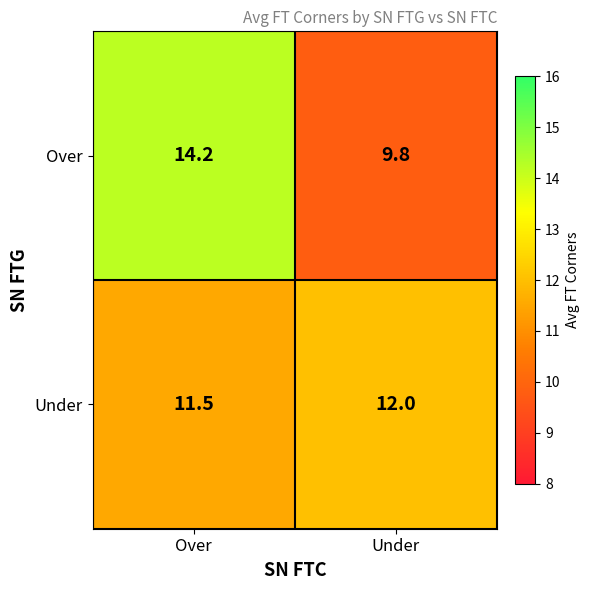

Rank the series at Under from highest to lowest value.

Under, Over